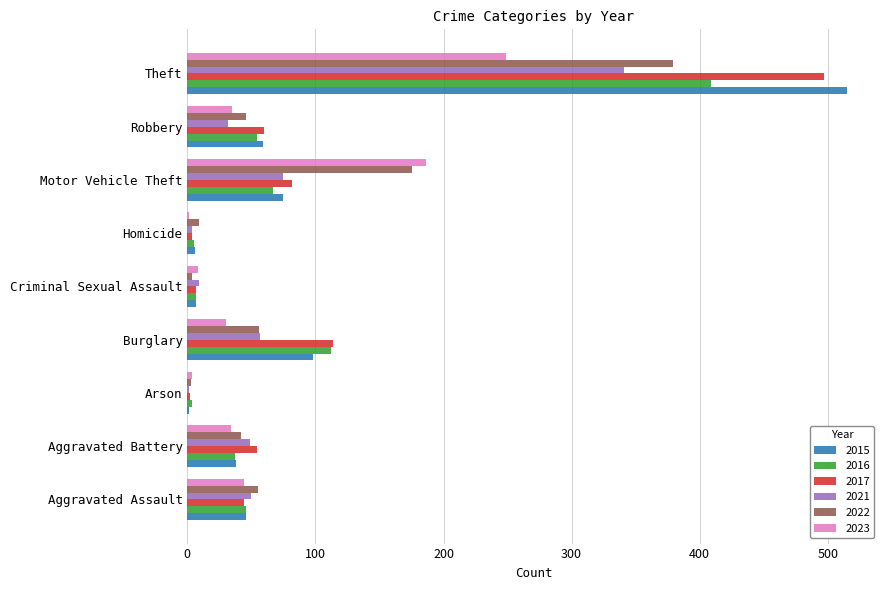

Which series changed the most between Burglary and Motor Vehicle Theft?

2023